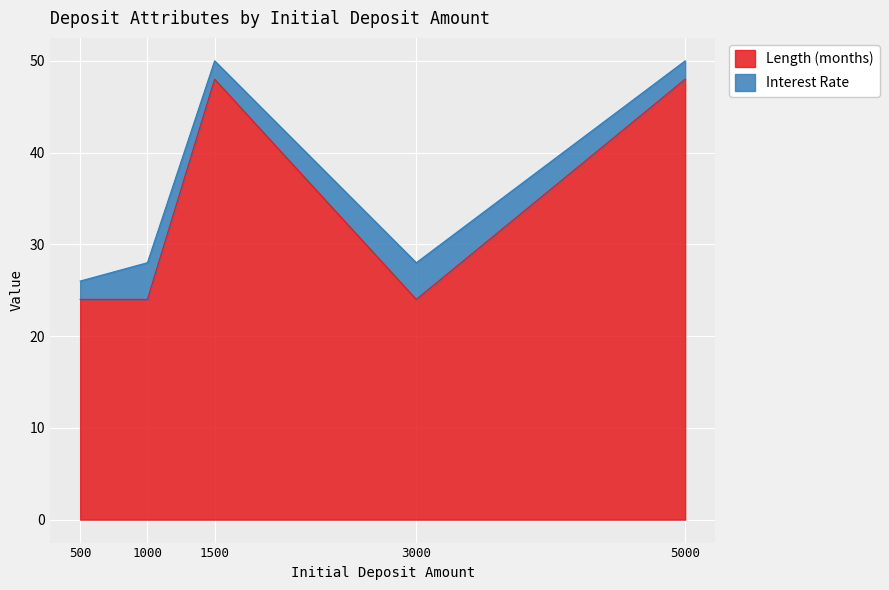

Reading right to left, what are all the values shown in this chart?

5000.0=48	3000.0=24	1500.0=48	1000.0=24	500.0=24